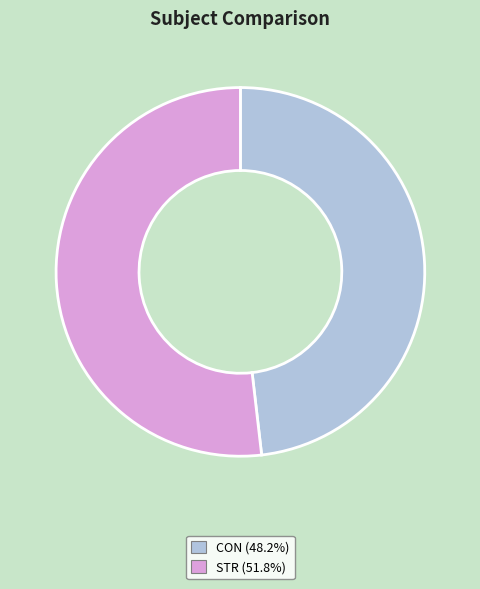

Which category accounts for the majority?

STR